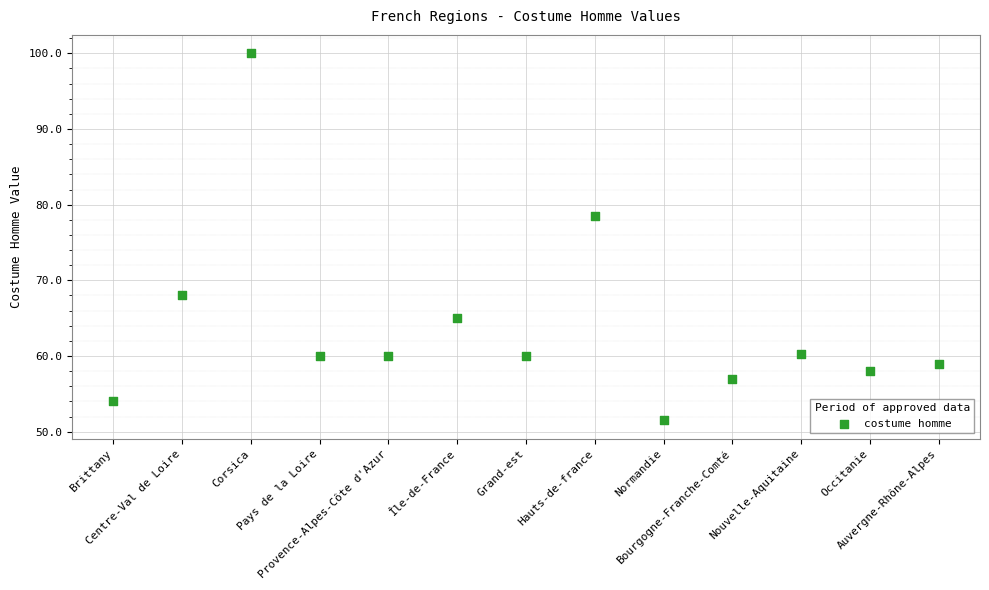

What Y value in the scatter plot is closest to 75?

78.5